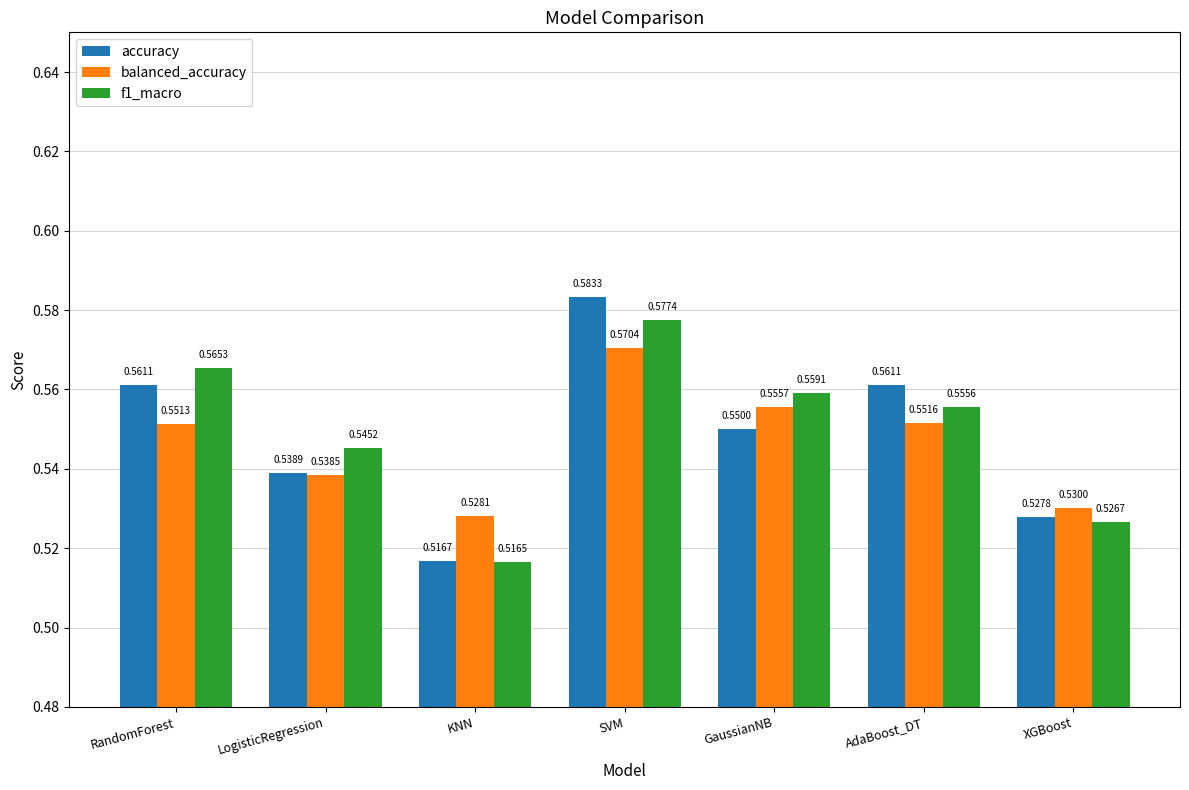

What is the label of the 1st bar from the right?

XGBoost